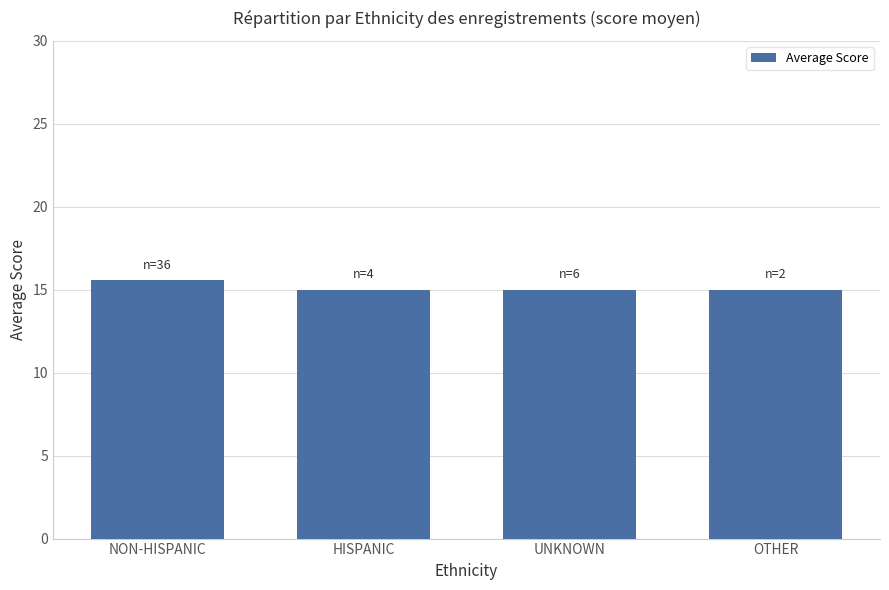

The value at NON-HISPANIC is 15.6. True or false?

True